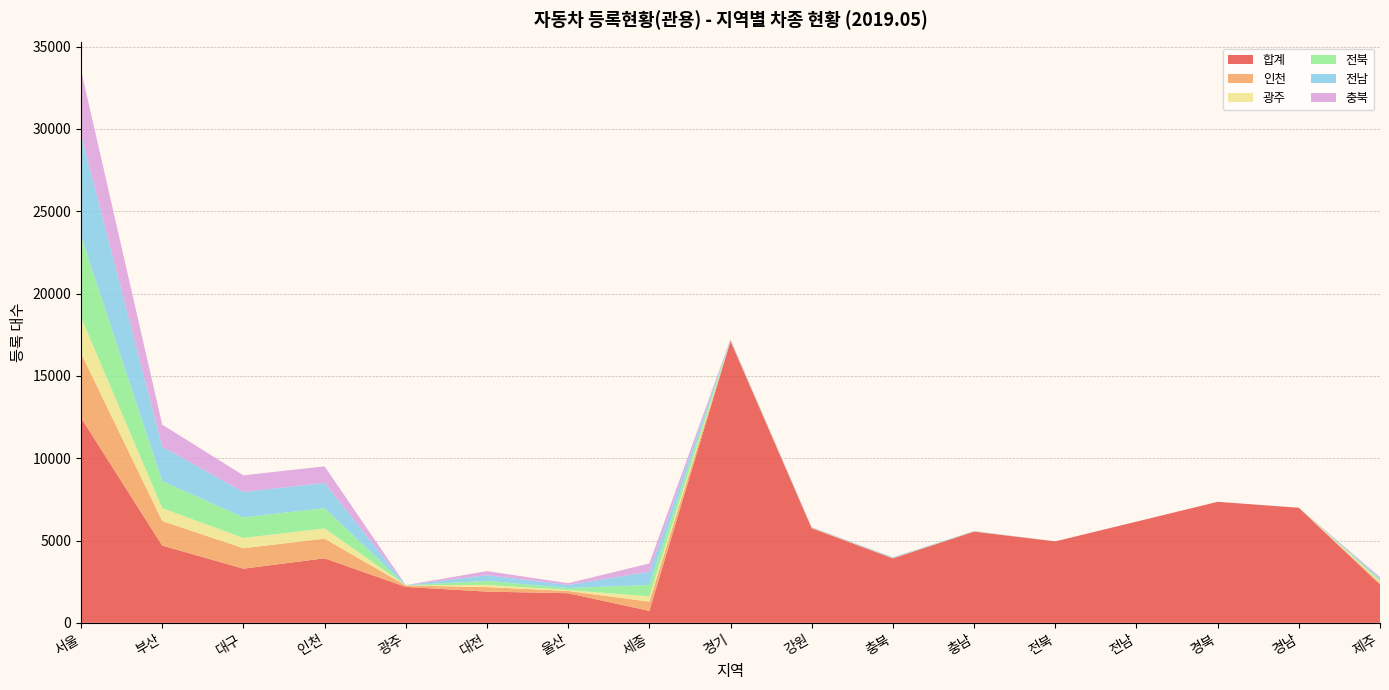

Reading right to left, extract all data points from this chart.

합계: 제주=2327	경남=6992	경북=7352	전남=6148	전북=4949	충남=5544	충북=3916	강원=5752	경기=17119	세종=726	울산=1800	대전=1898	광주=2182	인천=3921	대구=3291	부산=4694	서울=12460
인천: 제주=93	경남=2	경북=0	전남=0	전북=0	충남=2	충북=6	강원=13	경기=18	세종=562	울산=140	대전=274	광주=87	인천=1197	대구=1242	부산=1494	서울=3921
광주: 제주=86	경남=0	경북=0	전남=0	전북=0	충남=2	충북=3	강원=8	경기=9	세종=324	울산=50	대전=133	광주=5	인천=620	대구=623	부산=778	서울=2182
전북: 제주=112	경남=0	경북=0	전남=0	전북=0	충남=12	충북=13	강원=4	경기=25	세종=691	울산=123	대전=245	광주=8	인천=1233	대구=1251	부산=1643	서울=4949
전남: 제주=86	경남=0	경북=0	전남=0	전북=0	충남=8	충북=37	강원=19	경기=39	세종=803	울산=189	대전=345	광주=9	인천=1535	대구=1542	부산=2092	서울=6148
충북: 제주=77	경남=0	경북=0	전남=0	전북=0	충남=10	충북=13	강원=18	경기=26	세종=500	울산=107	대전=248	광주=2	인천=1001	대구=1013	부산=1340	서울=3916